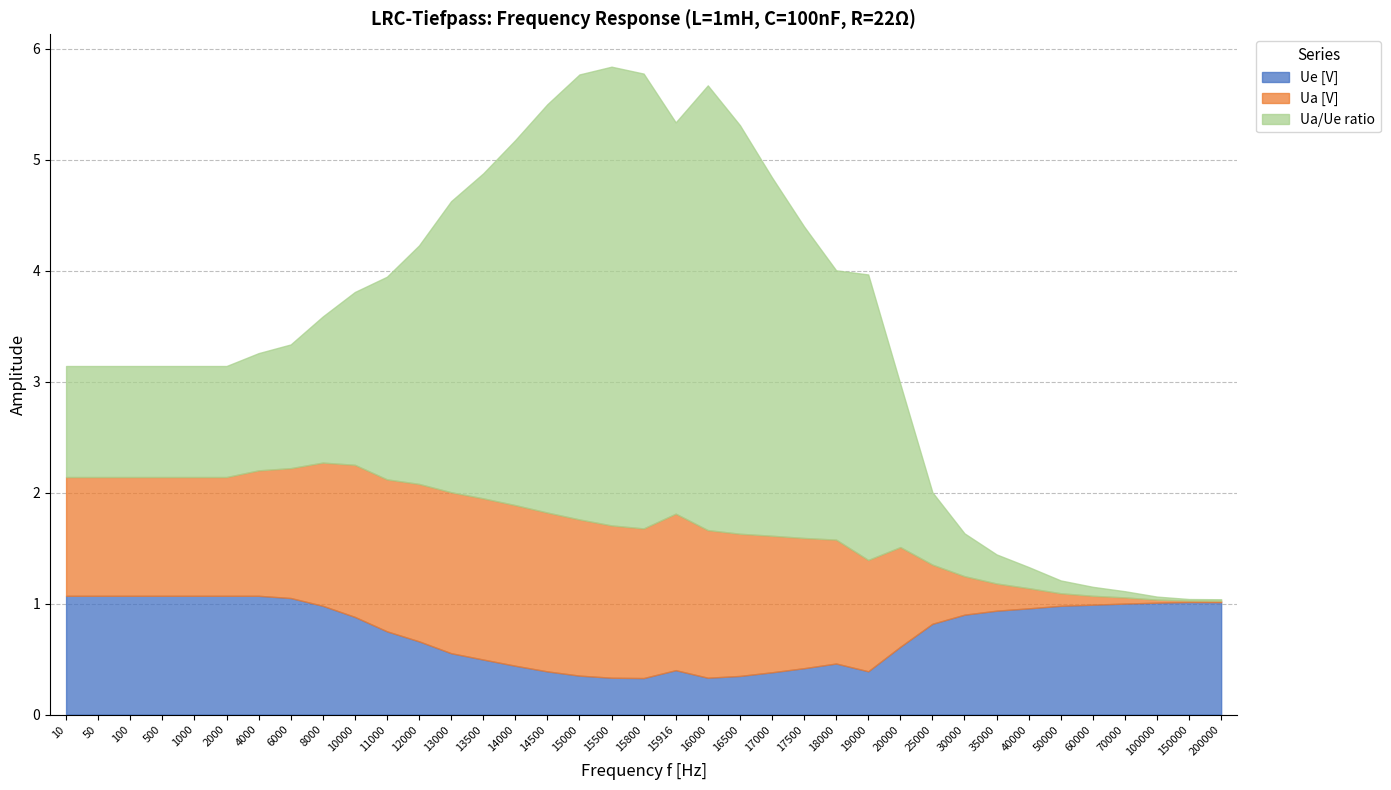

Which category has the highest value across all series?

15500